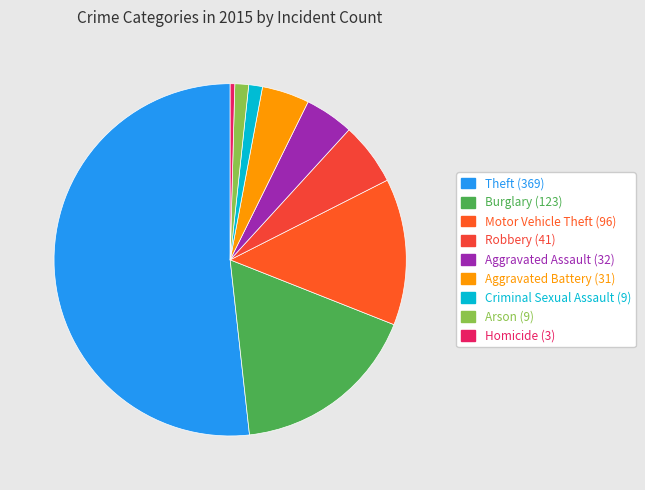

How many segments does this pie chart have?

9